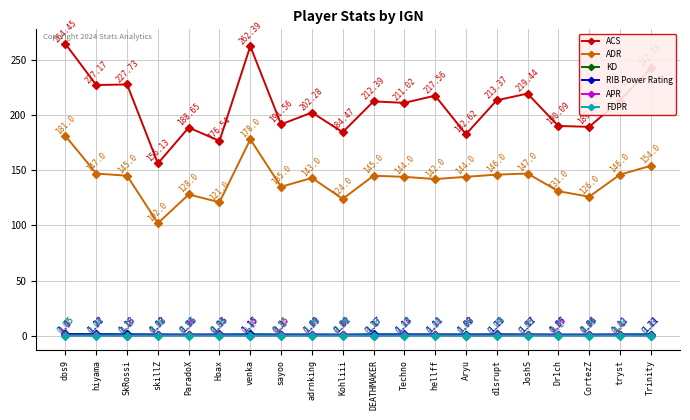

How many FDPR values are between 0 and 1?

20